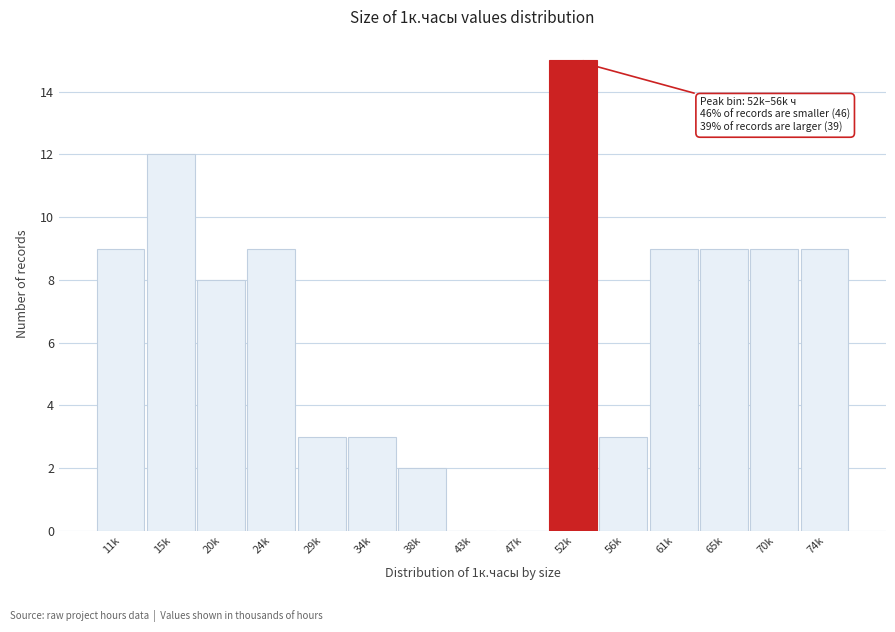

What is the ratio of the value at 61k to the value at 24k?

1.0